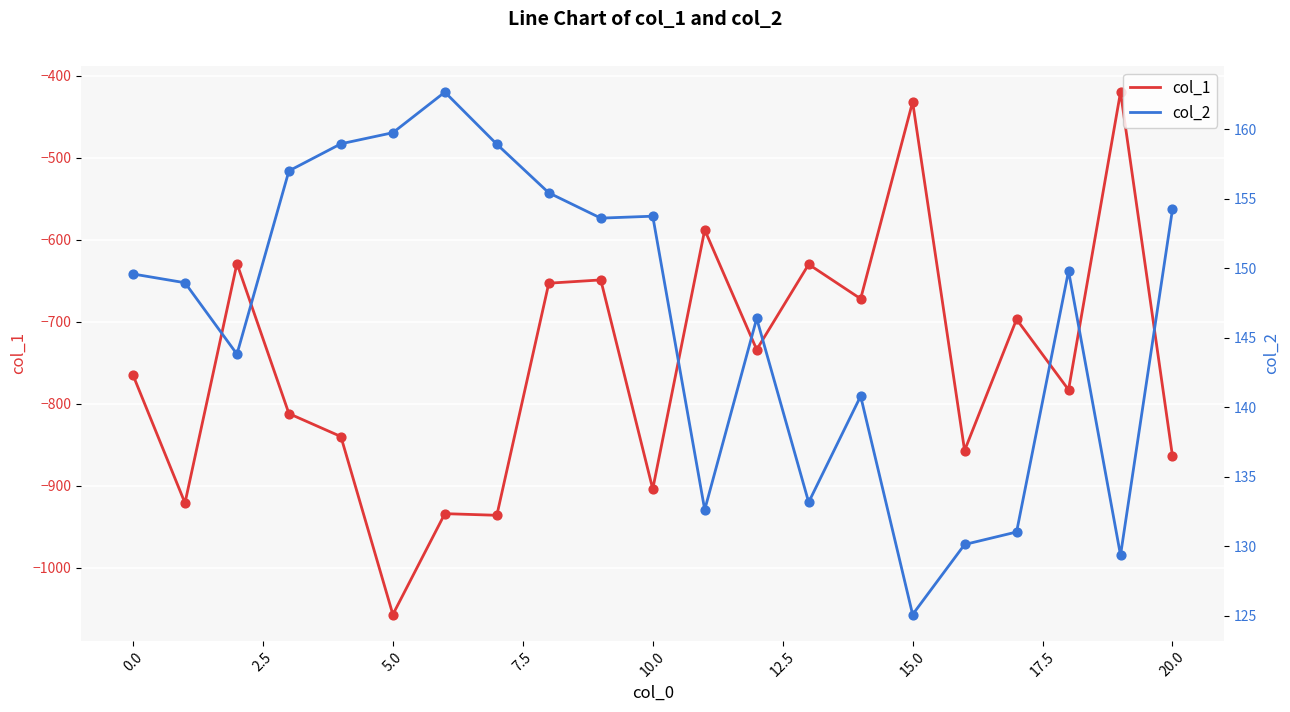

What are all the series names shown in the legend?

col_1, col_2